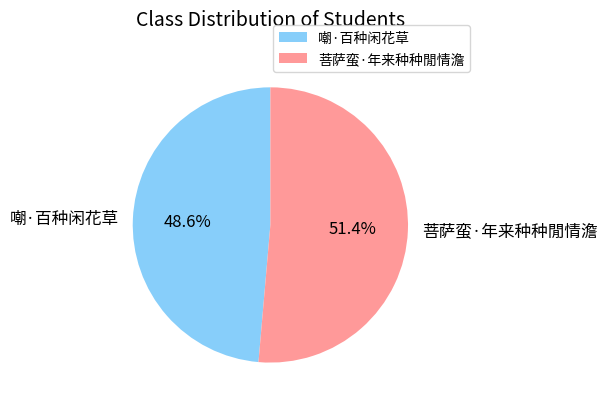

The 嘲·百种闲花草 slice represents 38% of the pie. True or false?

False